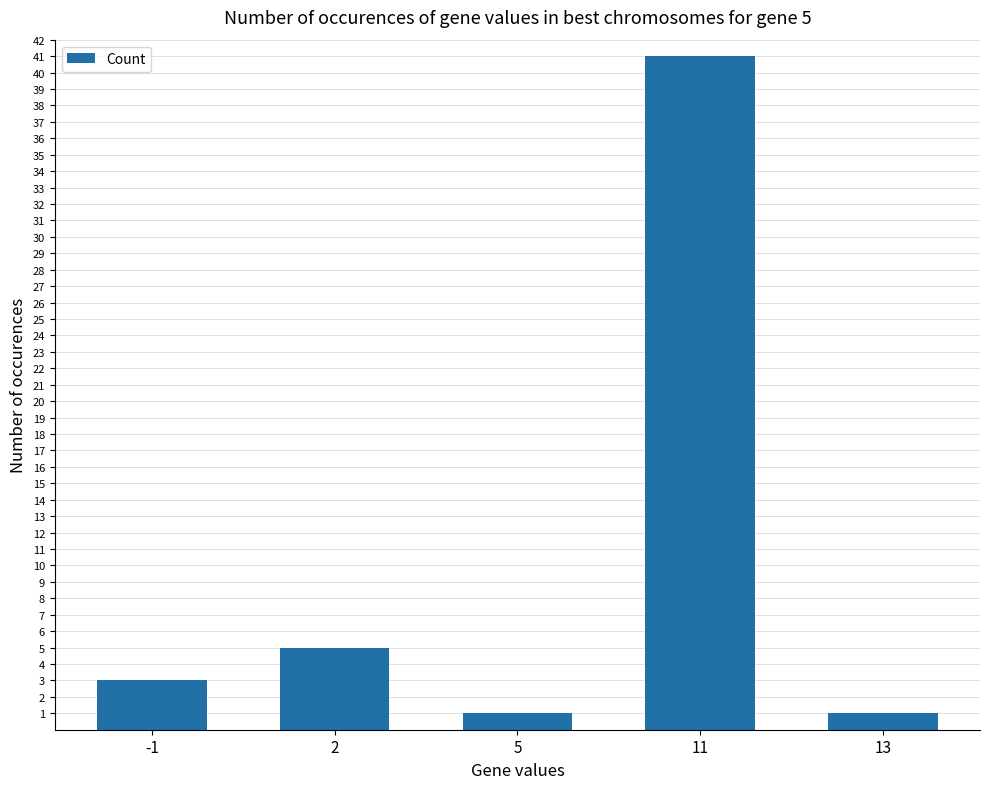

Are the bars horizontal?

No